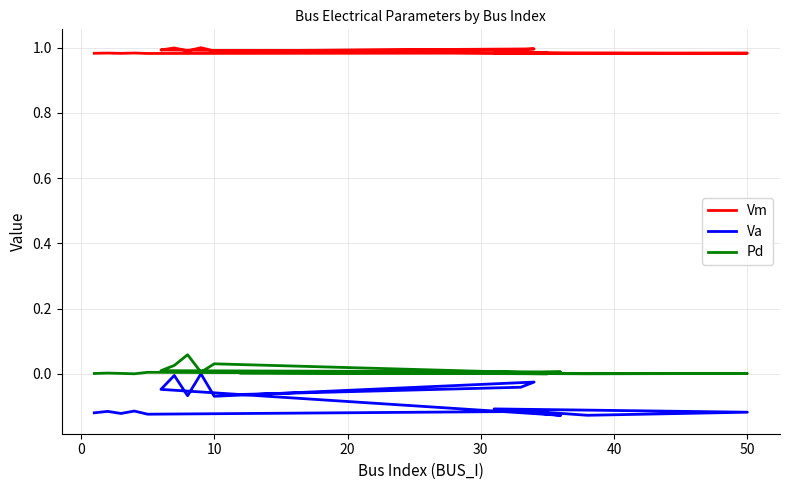

True or false: Pd and Vm intersect in this chart.

False